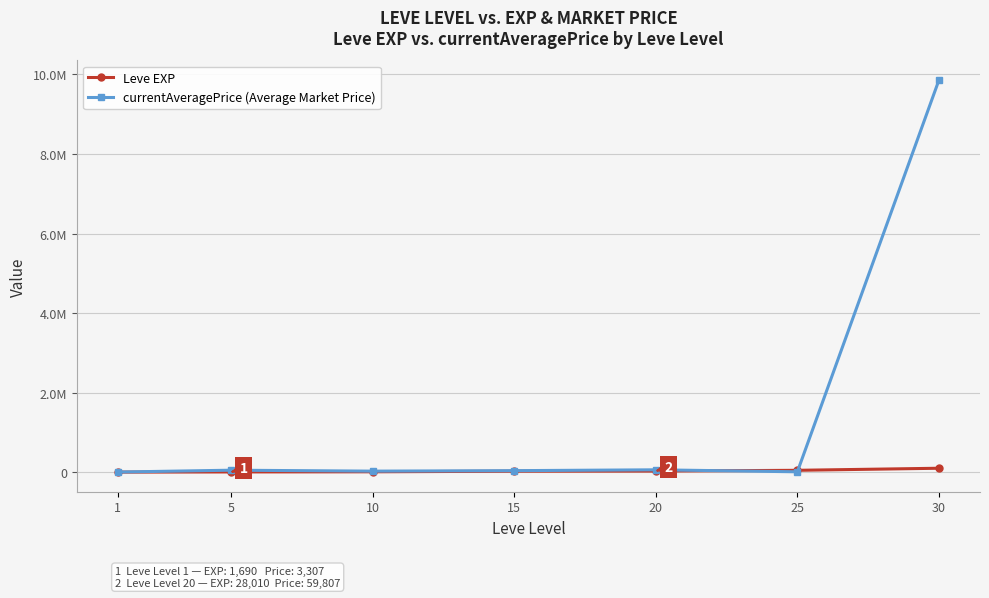

Reading left to right, what are all the values shown in this chart?

Leve EXP: 1=1690.0	5=6030.0	10=9990.0	15=24790.0	20=28010.0	25=47200.0	30=99220.0
currentAveragePrice (Average Market Price): 1=3307.0	5=50000.0	10=26399.6	15=38337.0	20=59806.7	25=10026.0	30=9859710.0